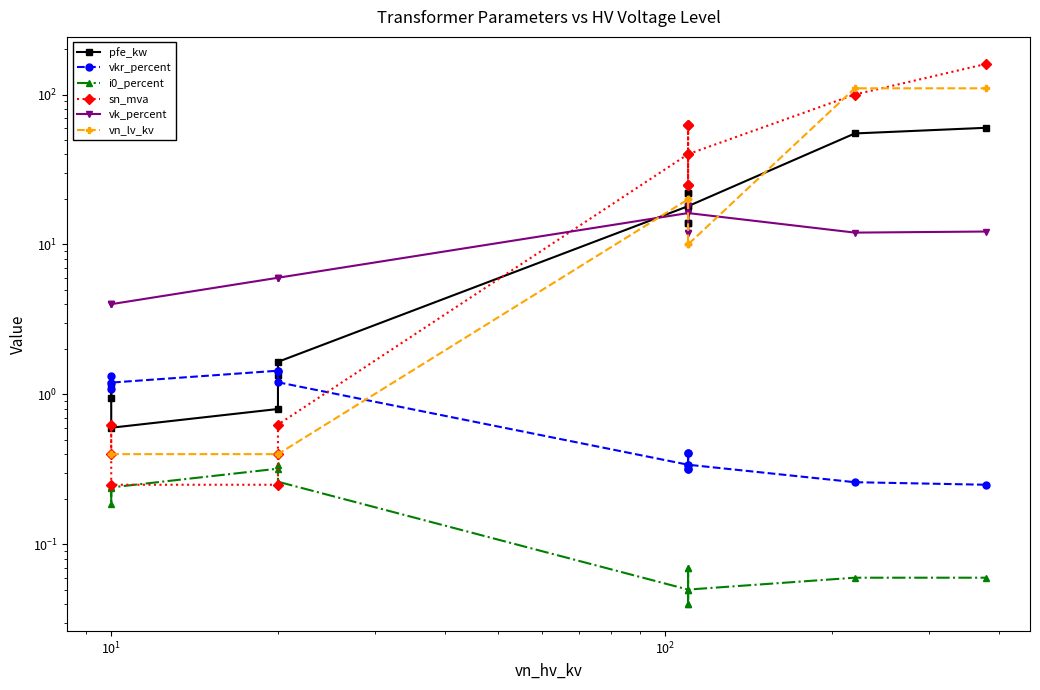

How many intersections are there between vn_lv_kv and vk_percent?

3